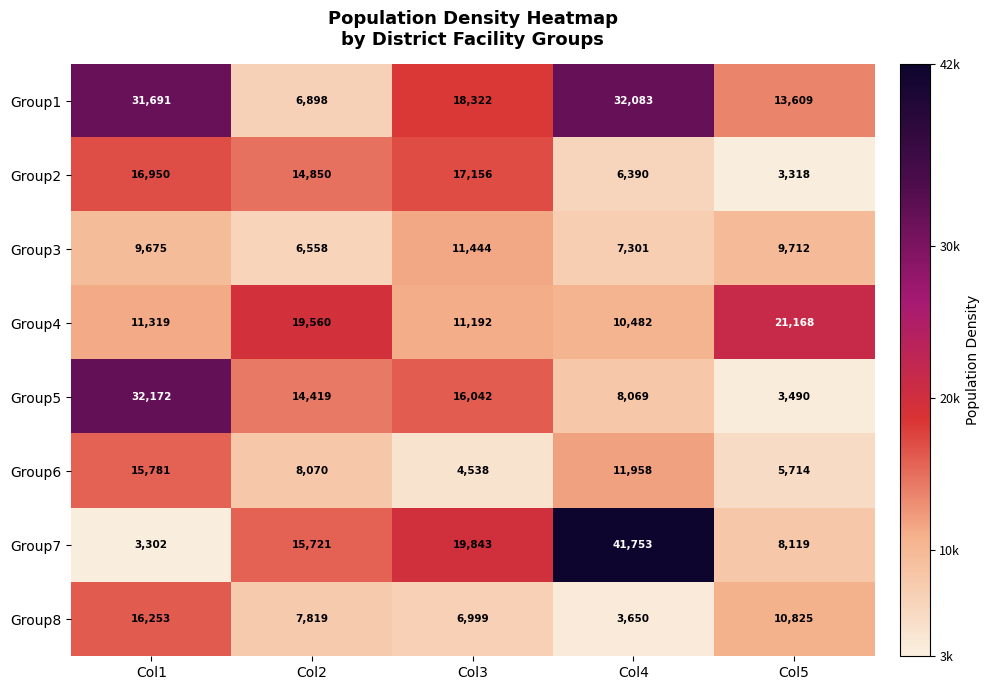

True or false: Group1 has a value of 31691 at Col1.

True